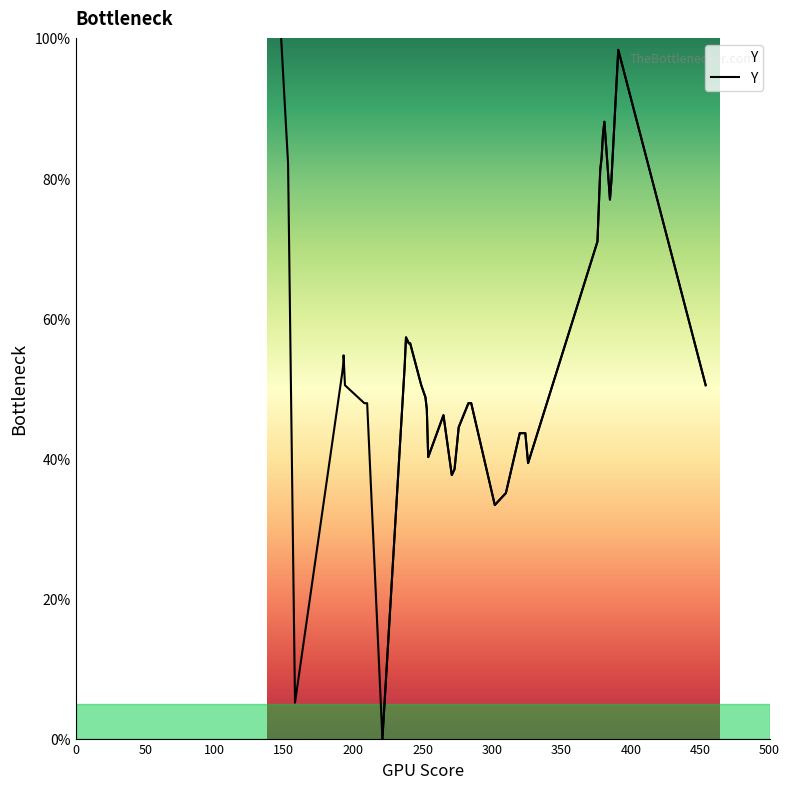

The chart shows a value of 11.5 at 14. True or false?

False